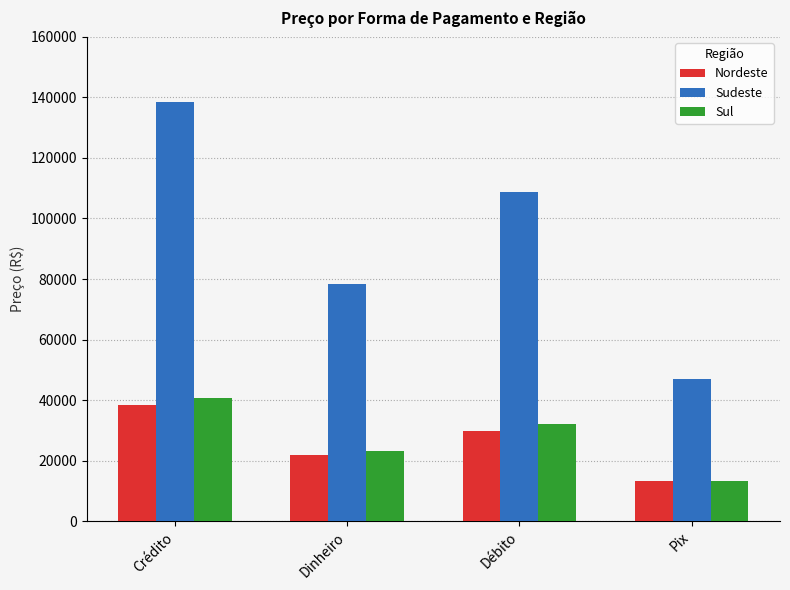

What are all the series names shown in the legend?

Nordeste, Sudeste, Sul